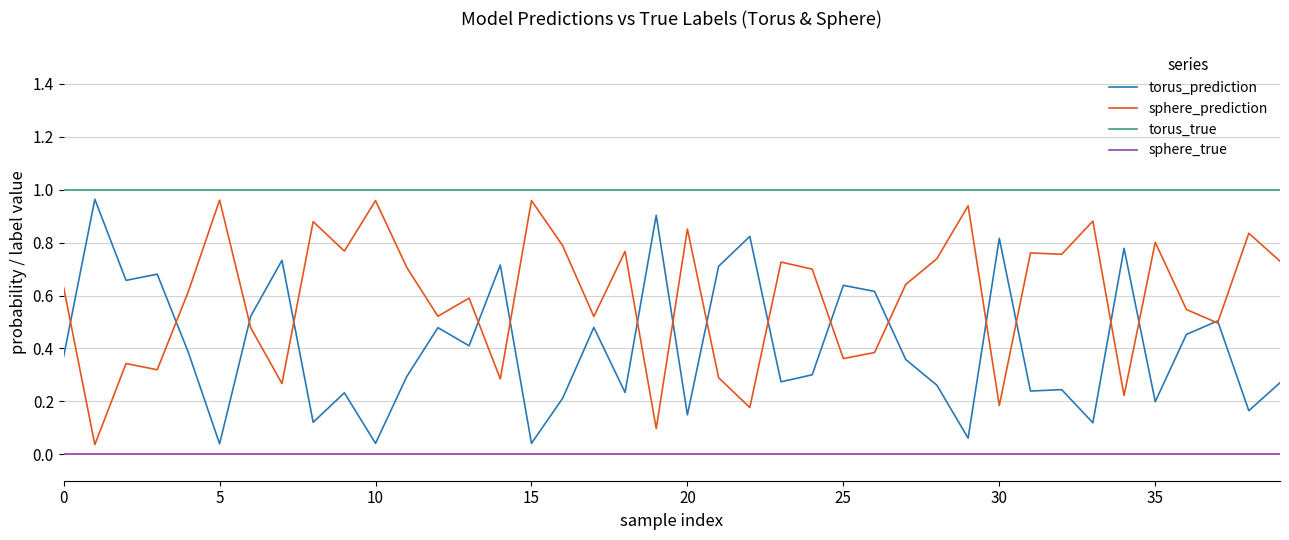

List the series in order of their overall mean, highest first.

torus_true, sphere_prediction, torus_prediction, sphere_true